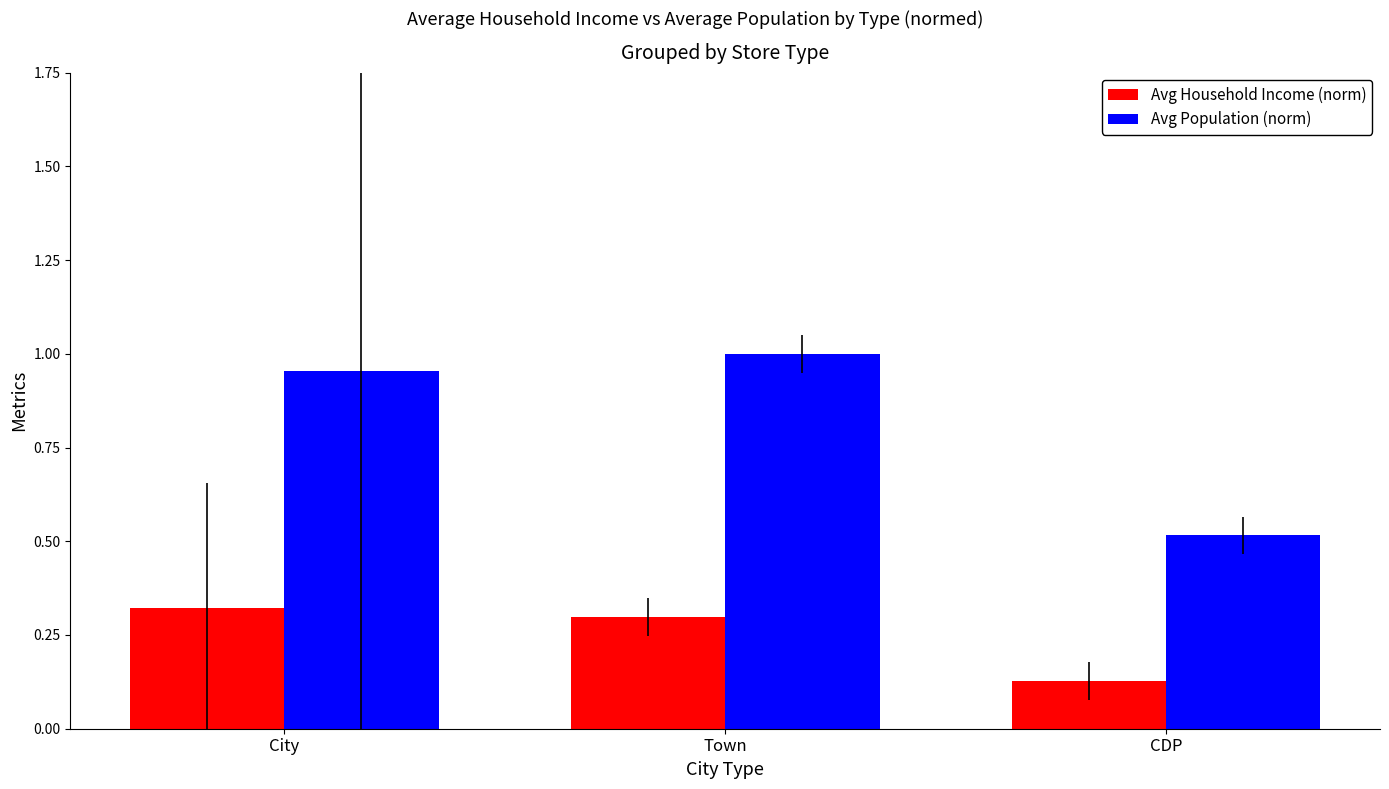

What is the label of the 1st bar from the right?

CDP